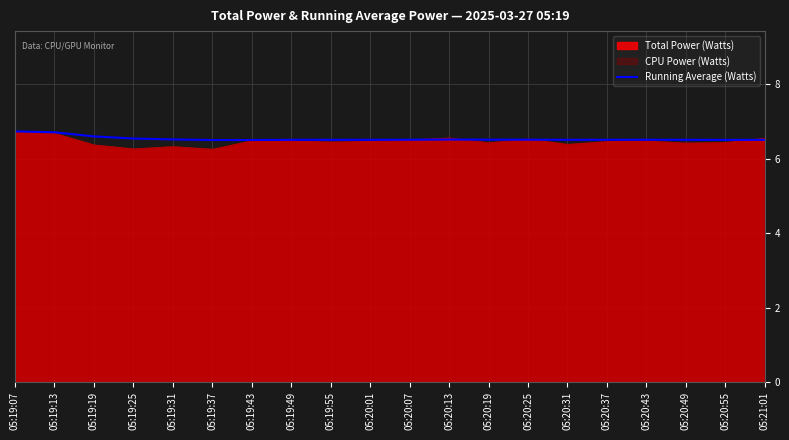

At which category does the data reach its first local valley?

05:19:37